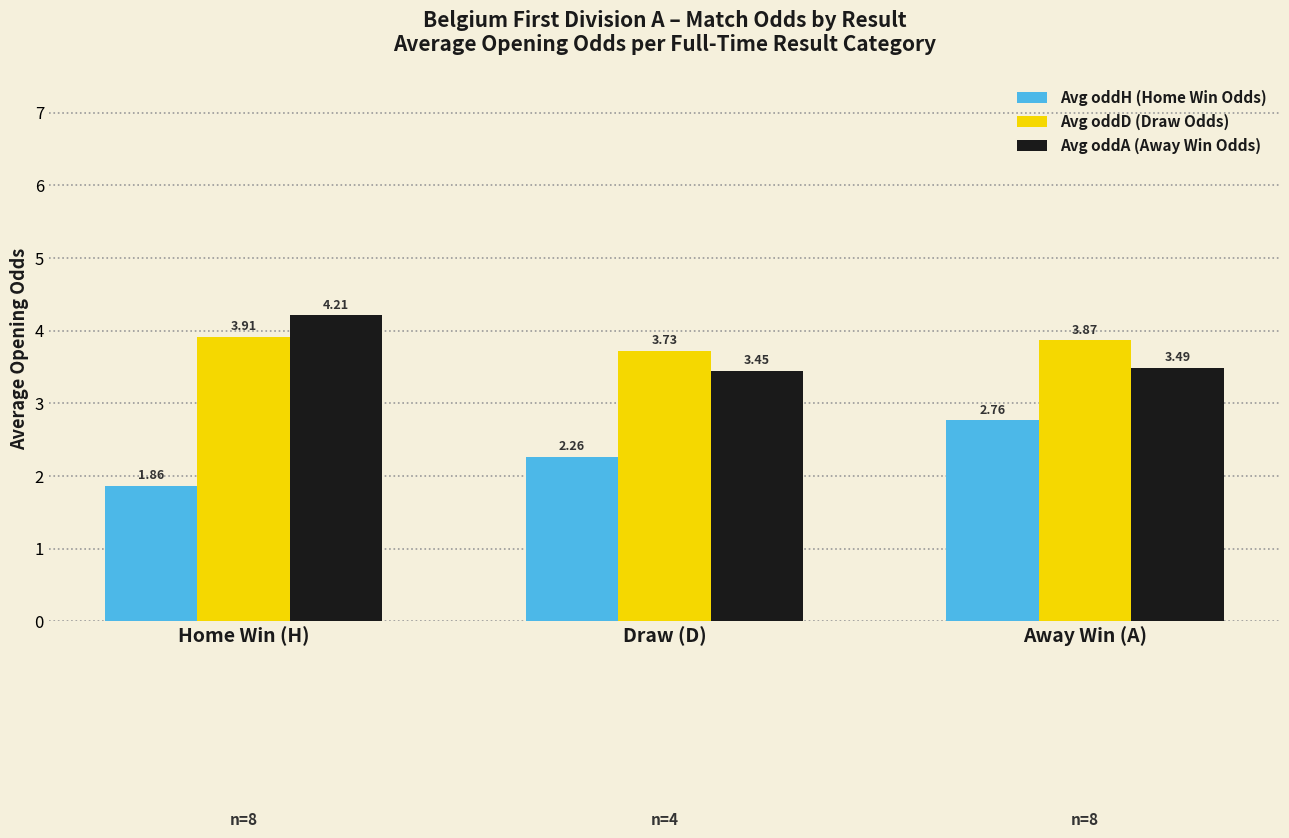

What position from the left is Home Win (H)?

1